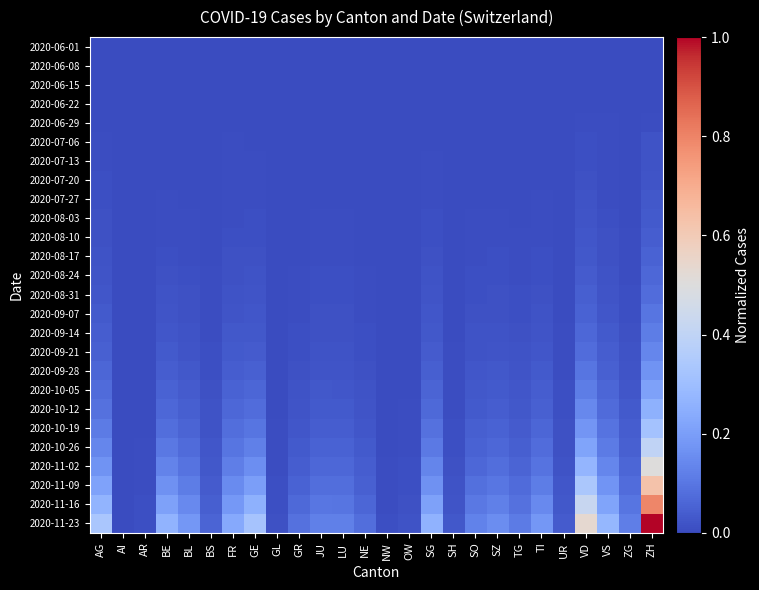

List the series in order of their peak value, highest first.

2020-11-23, 2020-11-16, 2020-11-09, 2020-11-02, 2020-10-26, 2020-10-19, 2020-10-12, 2020-10-05, 2020-09-28, 2020-09-21, 2020-09-14, 2020-09-07, 2020-08-31, 2020-08-24, 2020-08-17, 2020-08-10, 2020-08-03, 2020-07-27, 2020-07-20, 2020-07-13, 2020-07-06, 2020-06-29, 2020-06-22, 2020-06-15, 2020-06-08, 2020-06-01